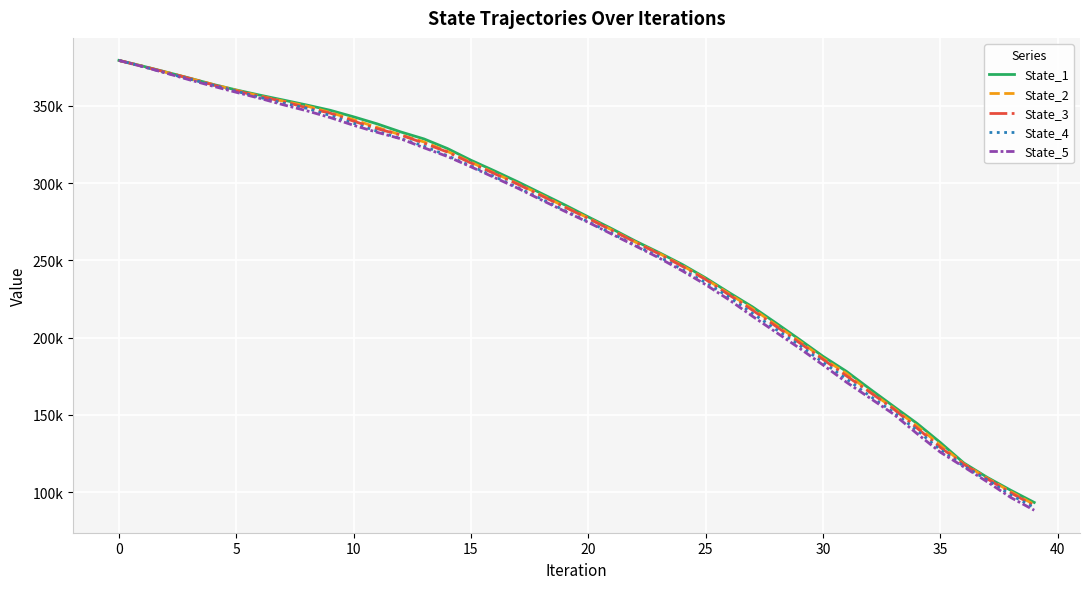

Which series has the largest total across all categories?

State_1